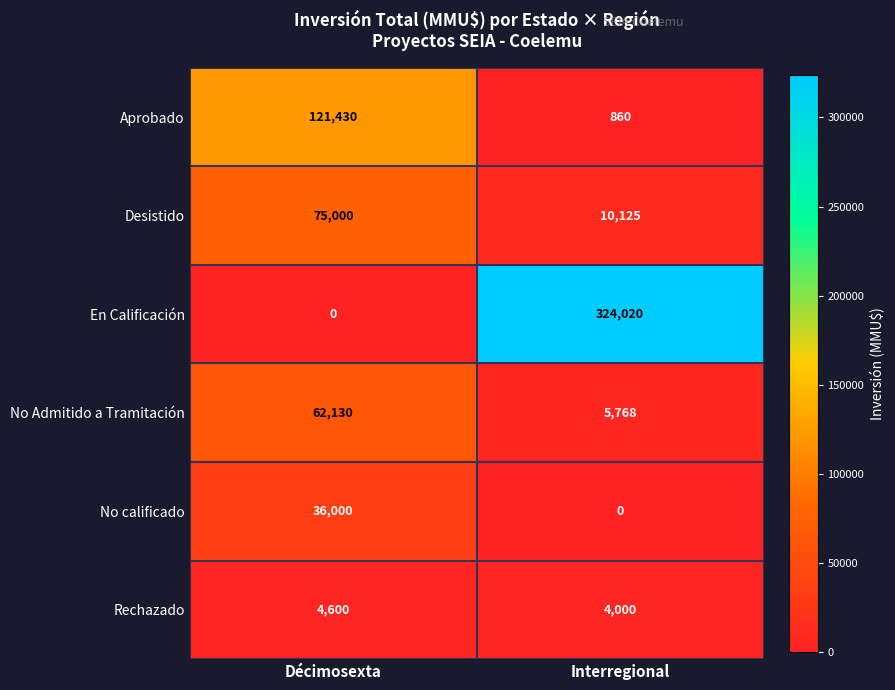

What is the difference between the highest and lowest values at Interregional?

324020